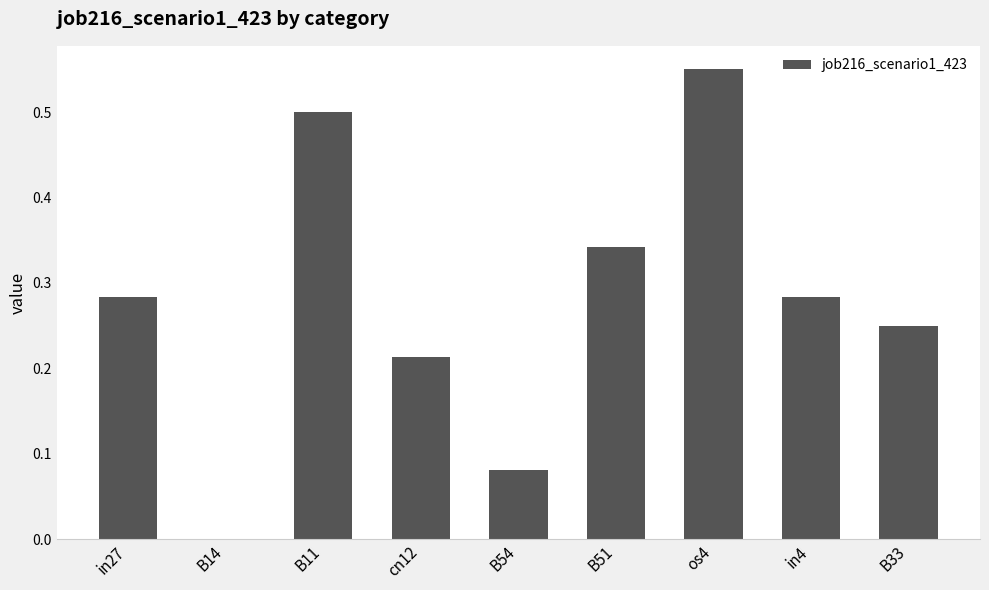

How many values are between 0 and 1?

9